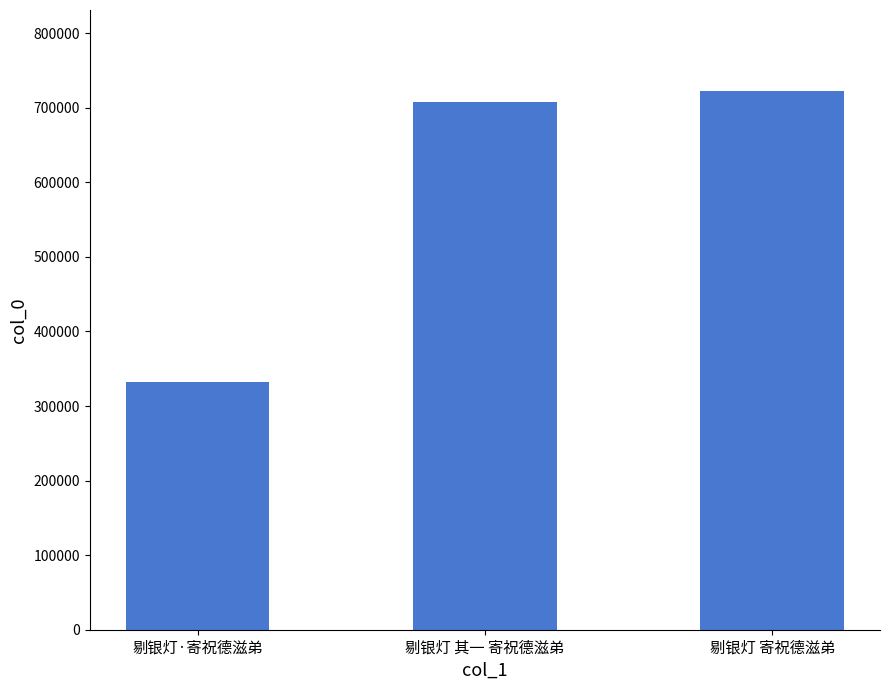

How many values are below 708013?

1